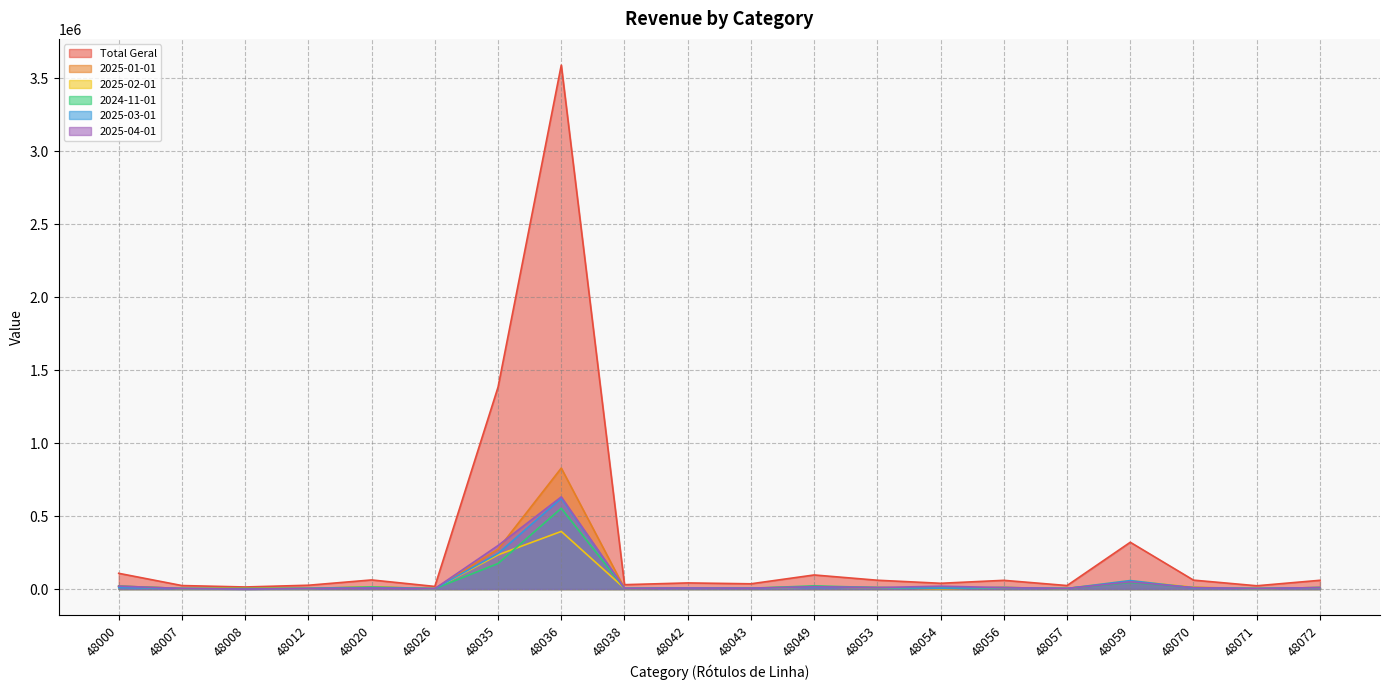

Where is the first local maximum for 2025-02-01?

48020